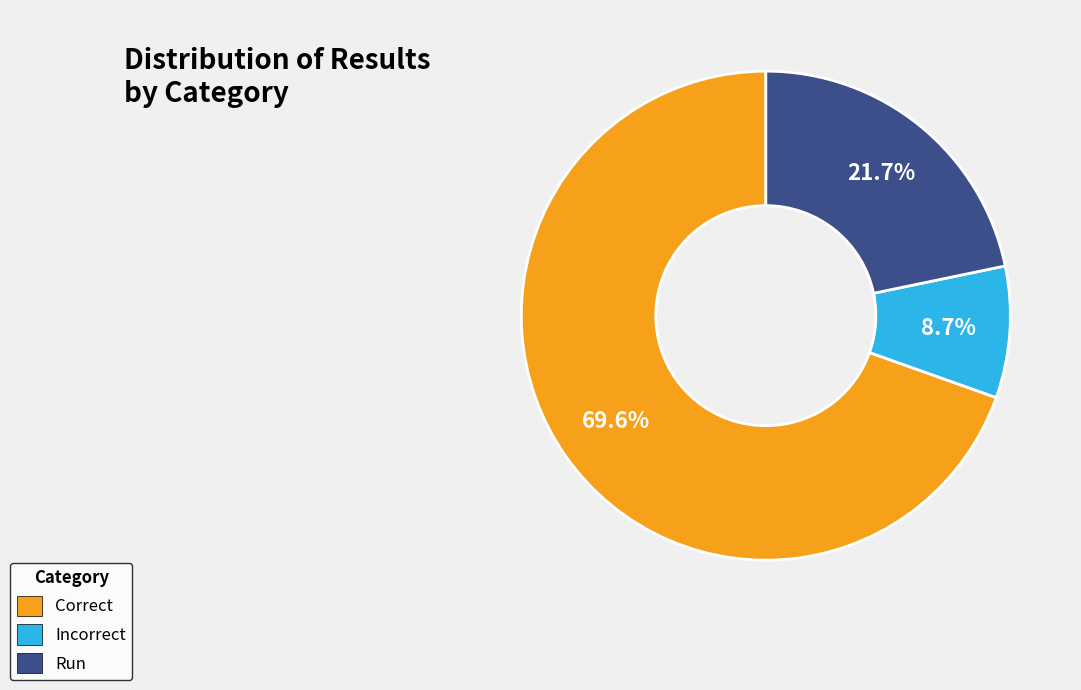

What is the largest slice in the pie chart?

Correct